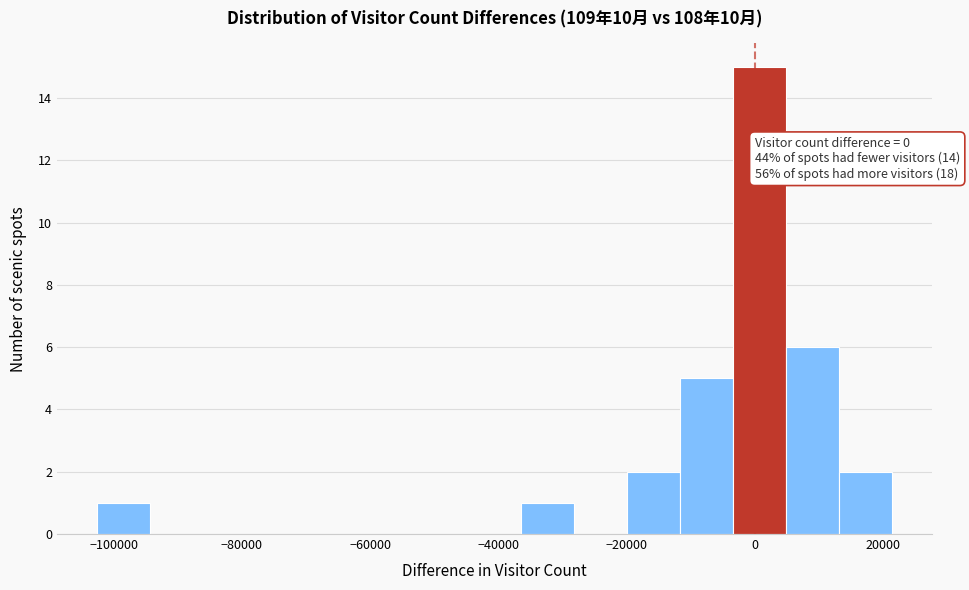

Over which range of the x-axis is the bar tallest?

-4000 to 4000